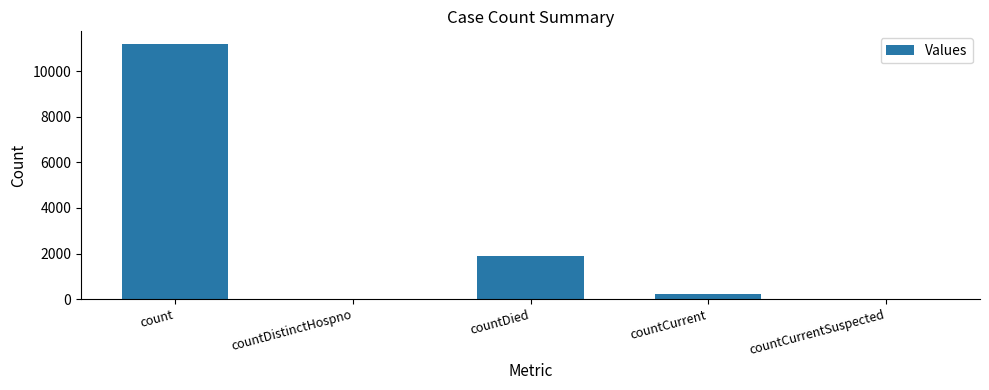

Between countDistinctHospno and countCurrent, which is larger?

countCurrent